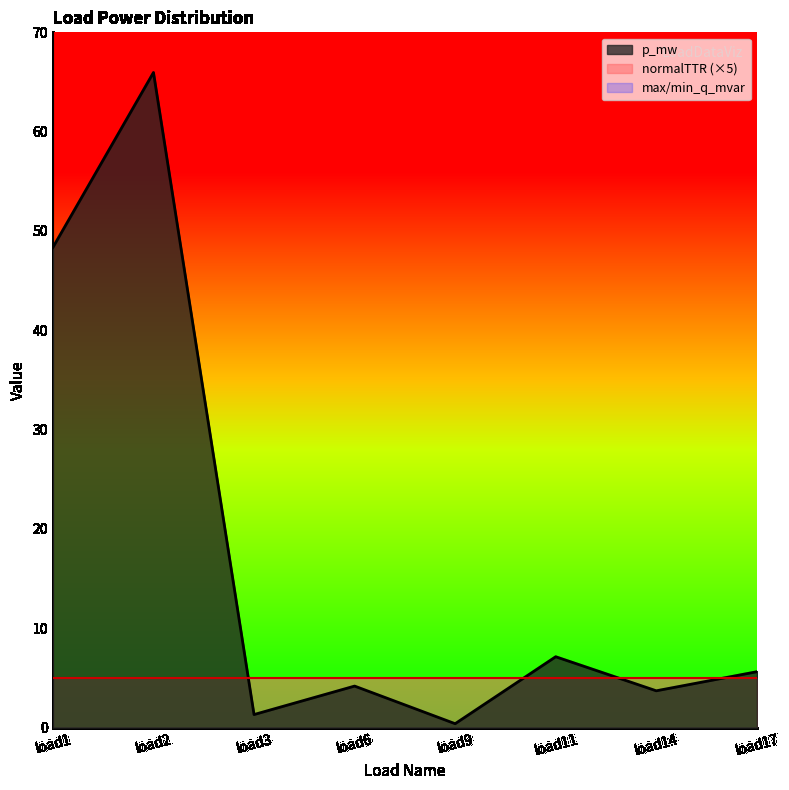

What is the spread (max minus min) of values at load11?

7.1